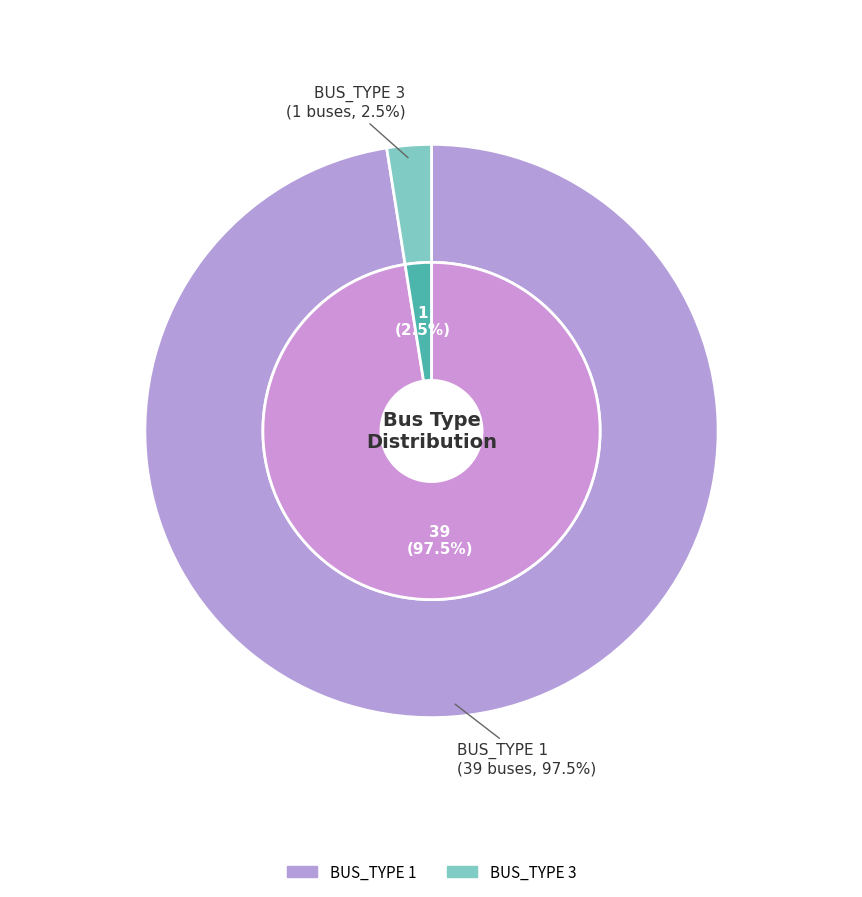

To the nearest percent, what percentage of the pie is BUS_TYPE 1?

98%